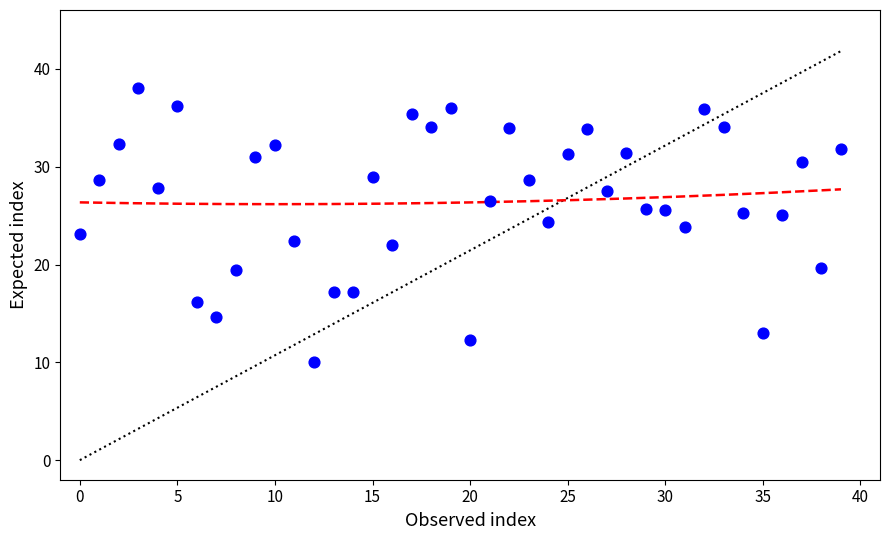

What is the range of Y values (max minus min)?

28.0